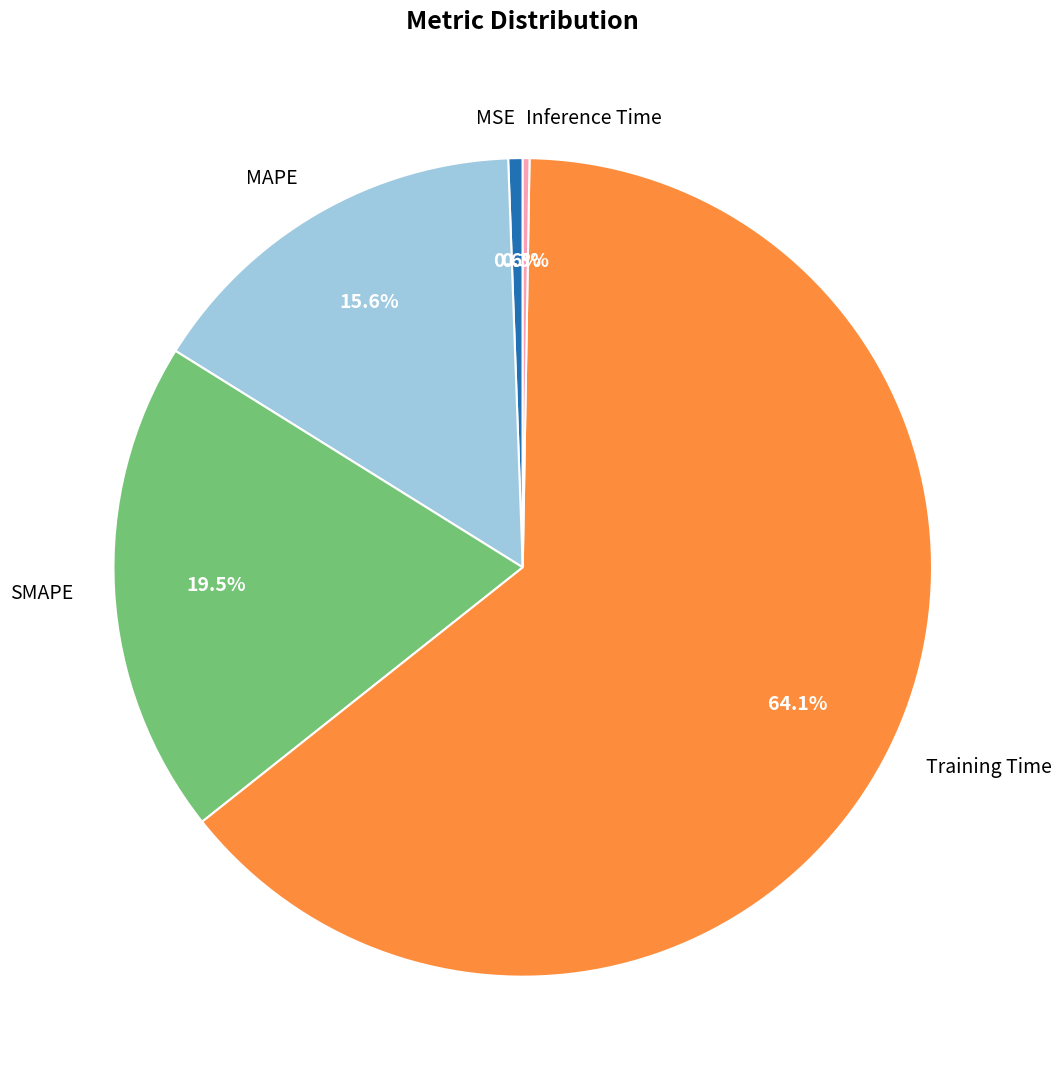

To the nearest percent, what is the combined percentage of SMAPE and MSE?

20%